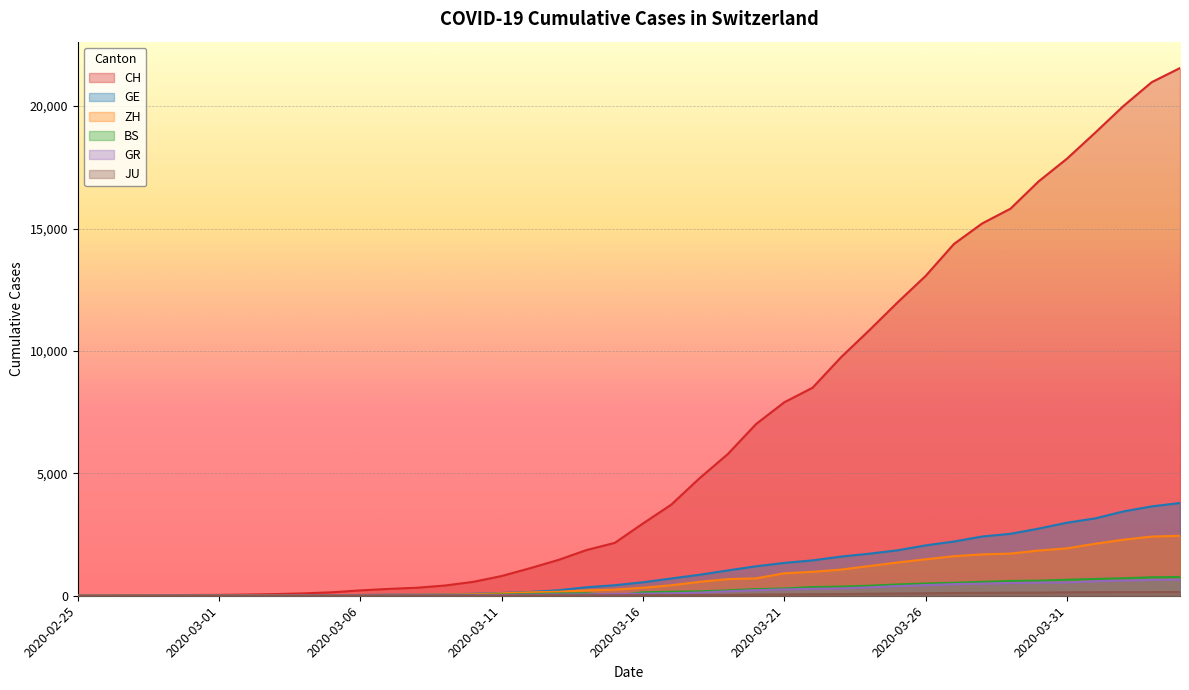

What is the maximum value shown in the chart?

21554